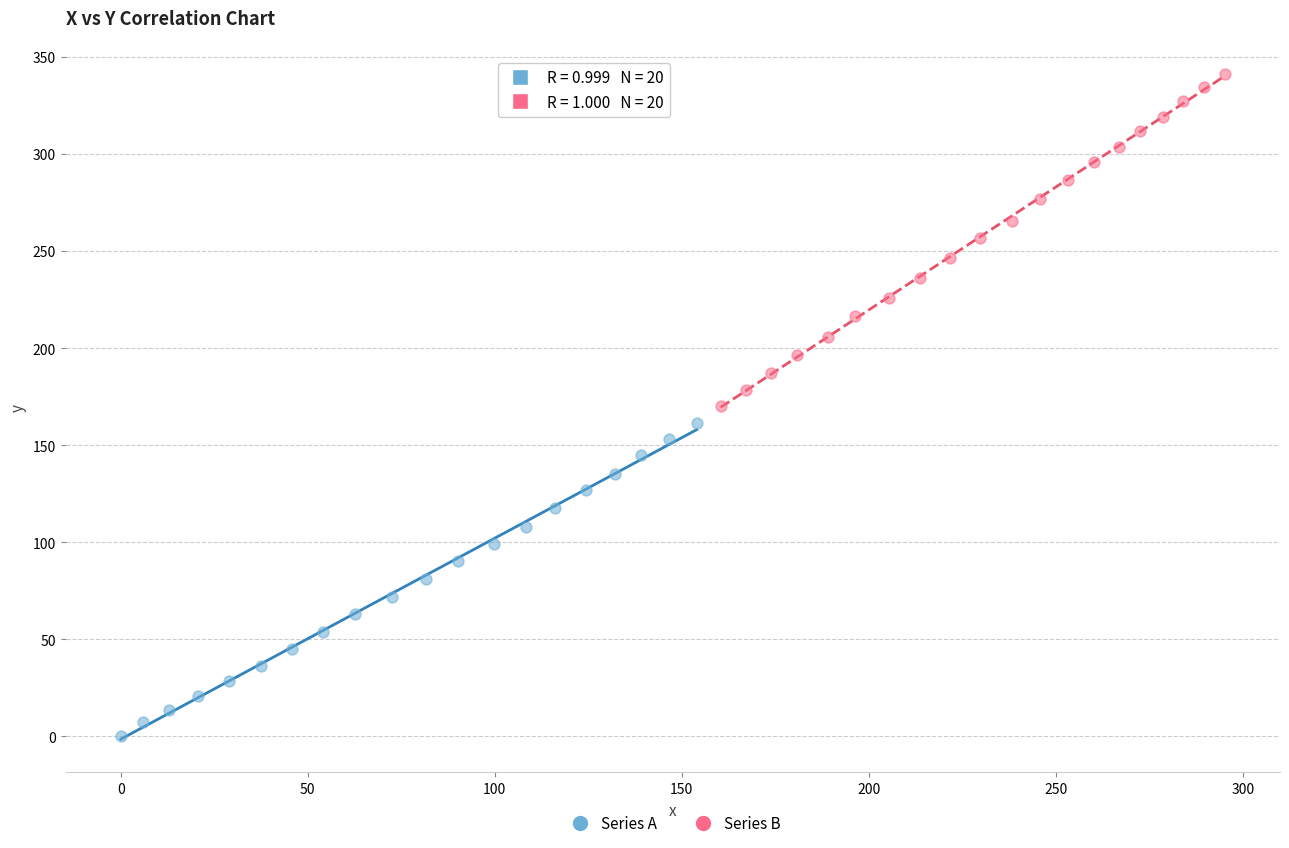

Which series has the largest Y range (max minus min)?

Series B